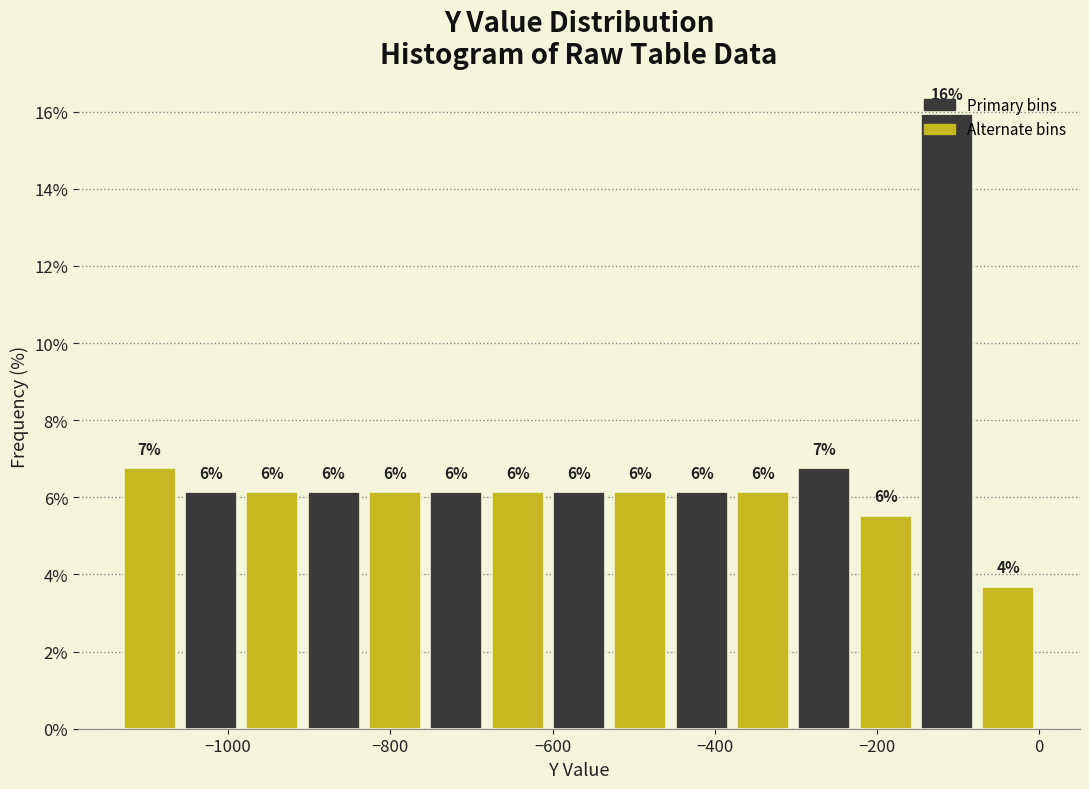

Around what value on the x-axis is the tallest bar? Give the approximate position of its centre, as read against the axis.

-120